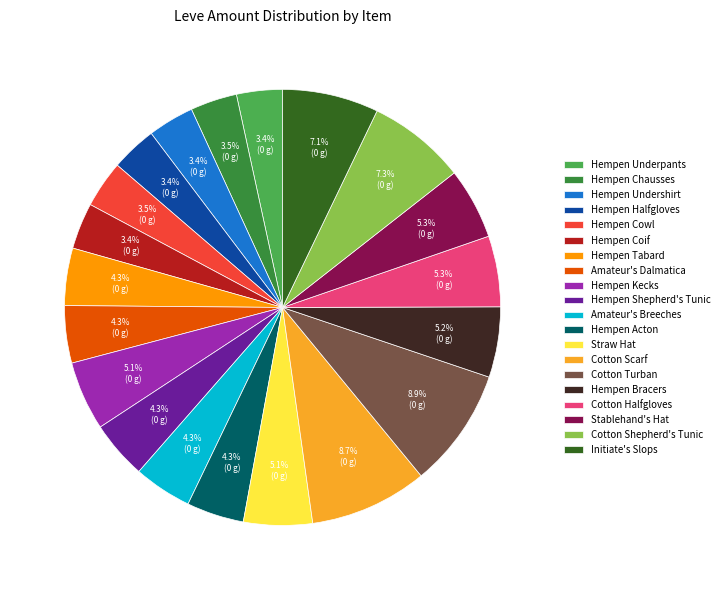

Which has a higher value, Hempen Tabard or Hempen Kecks?

Hempen Kecks